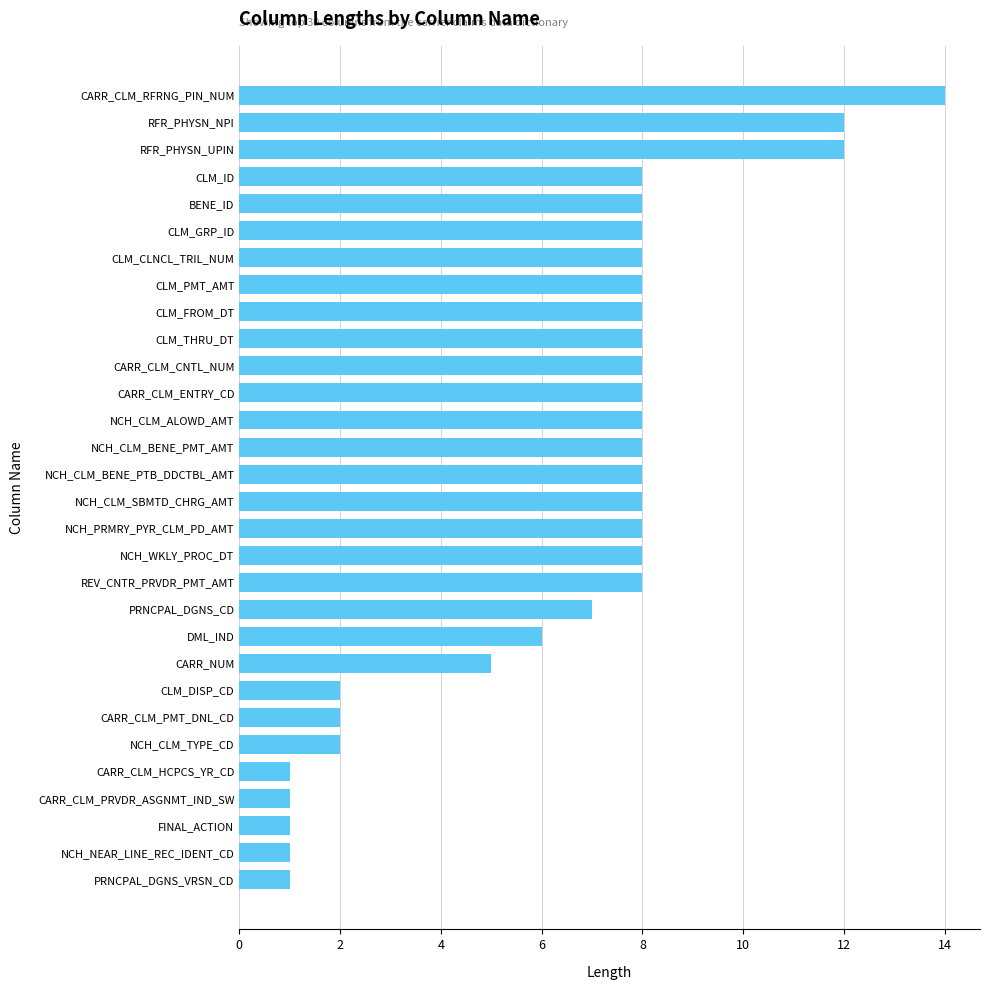

How many bars are there in total?

30